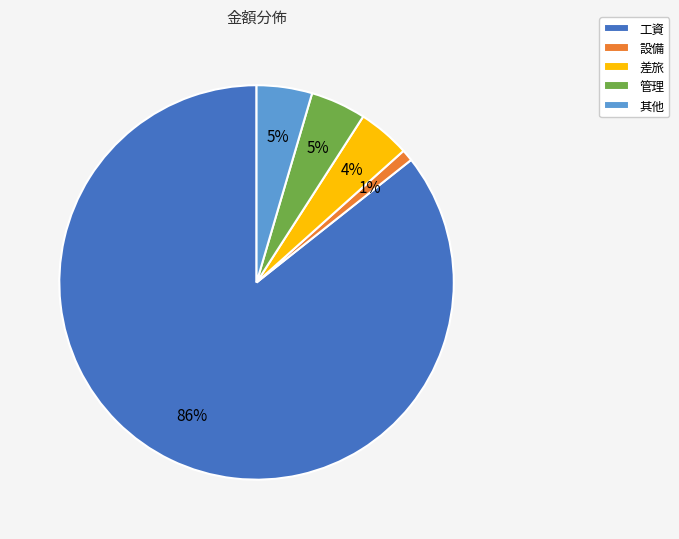

How many segments does this pie chart have?

5